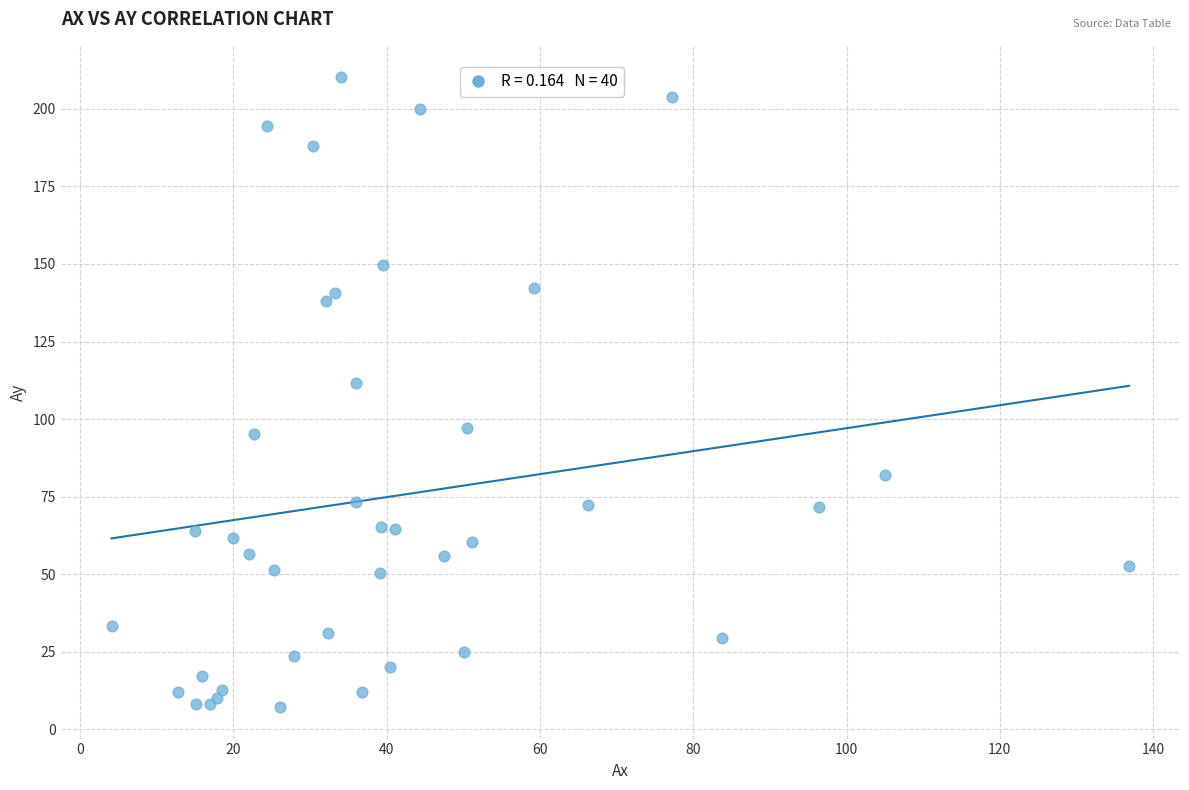

What Y value in the scatter plot is closest to 108?

111.6